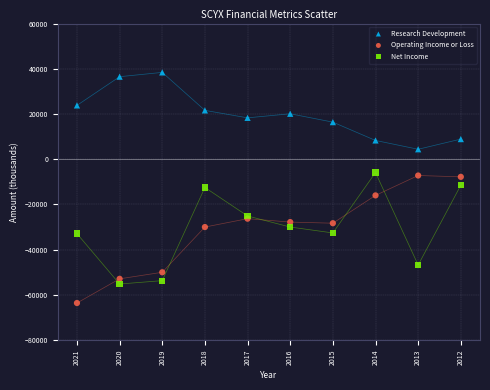

Which series contains the highest Y value?

Research Development